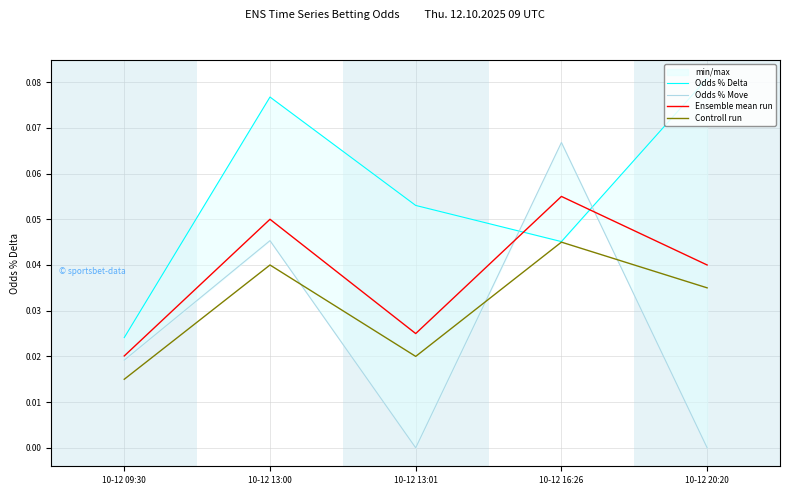

At which category is the sum across all series the highest?

10-12 13:00